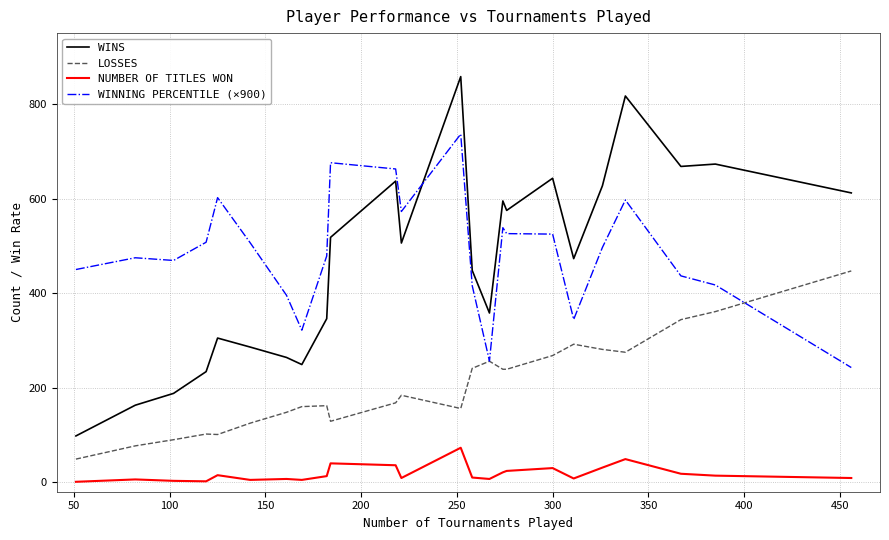

Which series ends up on top after the final intersection of WINNING PERCENTILE (×900) and WINS?

WINS